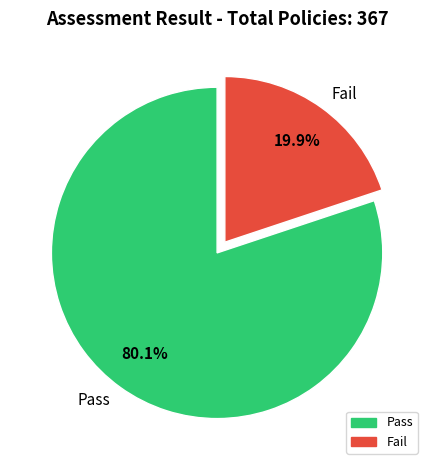

Rank the categories by value from highest to lowest.

Pass, Fail